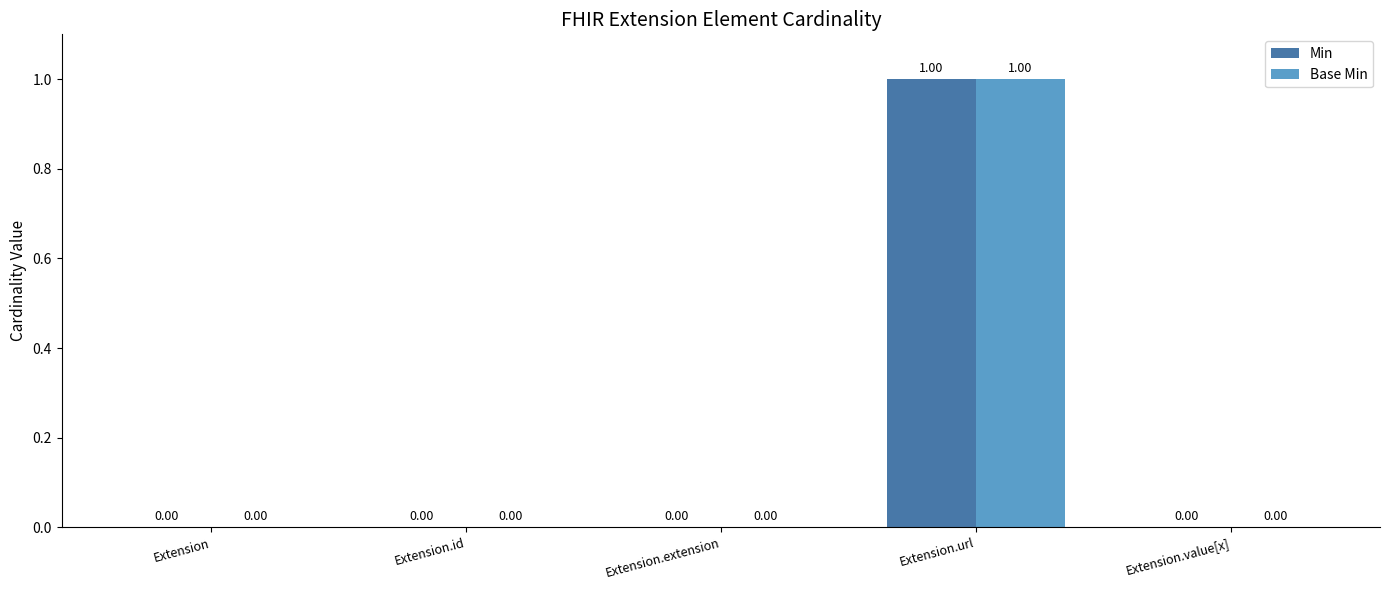

Which category has the highest value in the Base Min series?

Extension.url